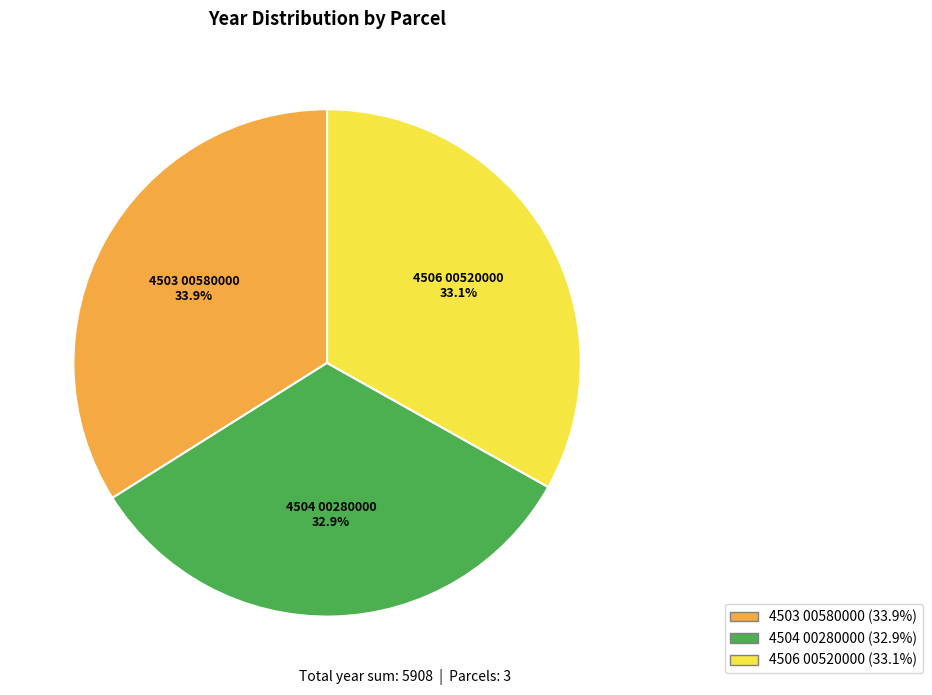

Is 4504 00280000 the majority of the pie?

No